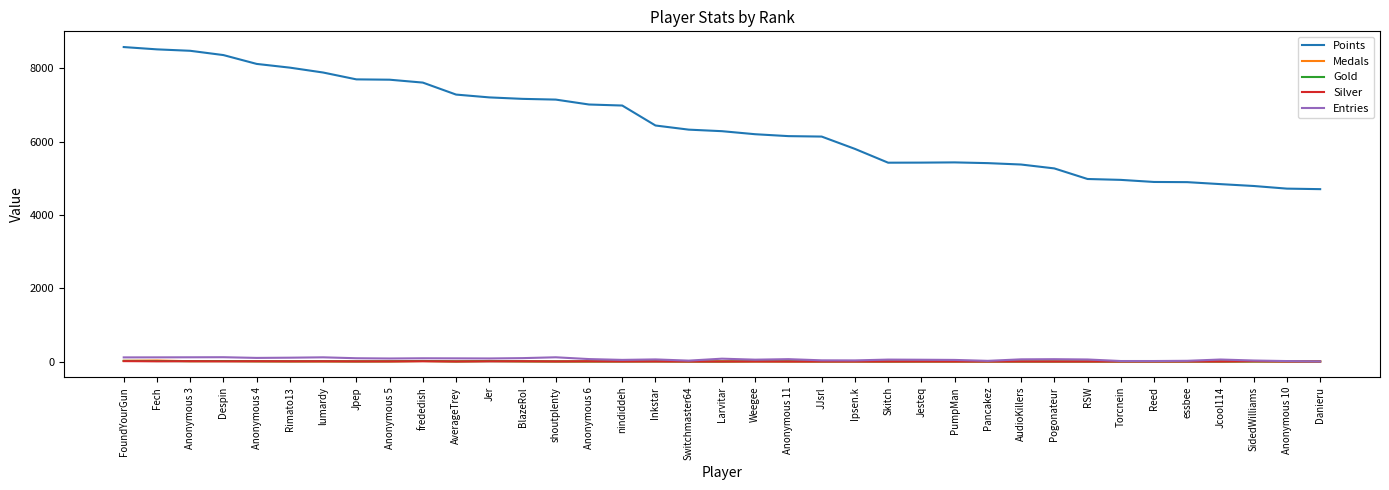

True or false: Points and Medals intersect in this chart.

False